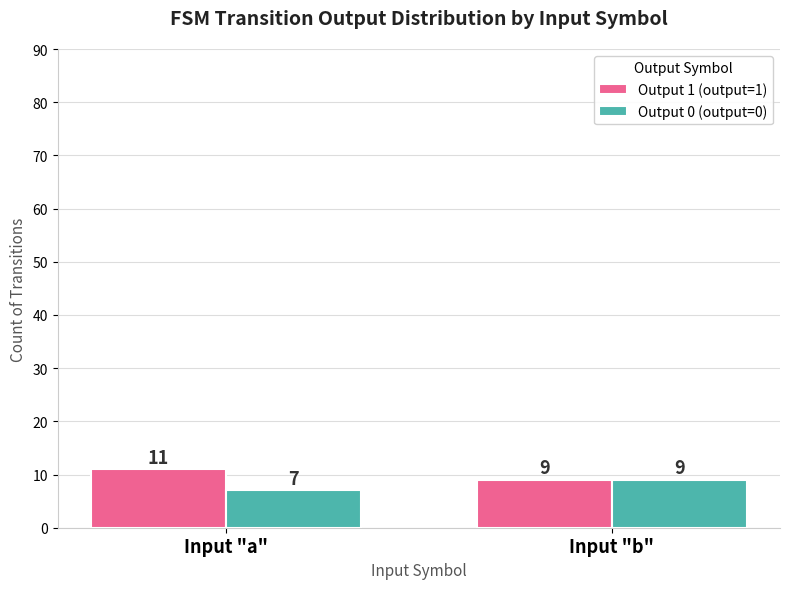

What value does the Output 0 (output=0) series have at Input "a"?

7